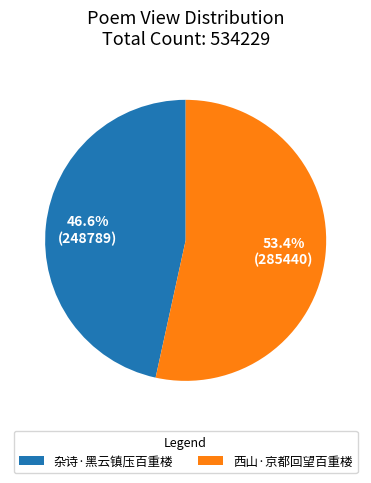

Is 西山·京都回望百重楼 the majority of the pie?

Yes